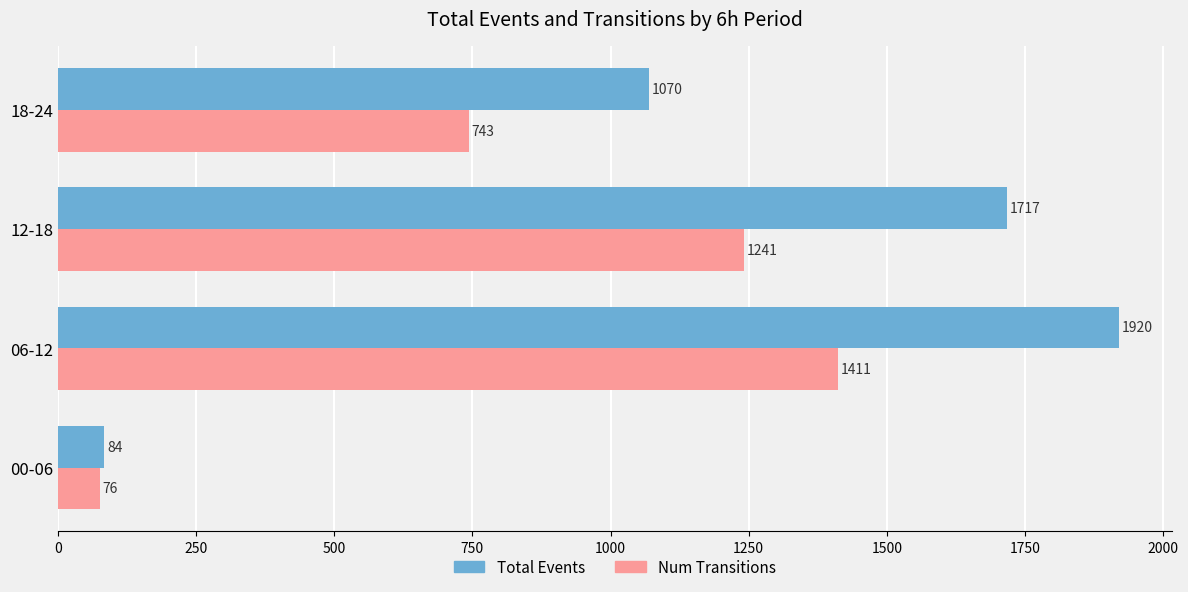

List the series in order of their overall mean, lowest first.

Num Transitions, Total Events